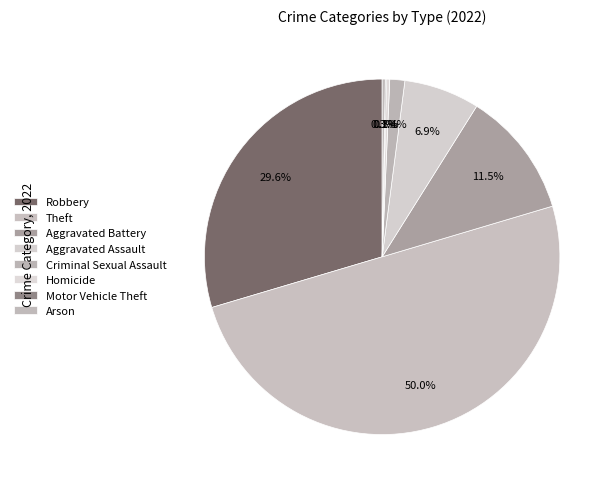

To the nearest percent, what portion does Criminal Sexual Assault represent?

1%